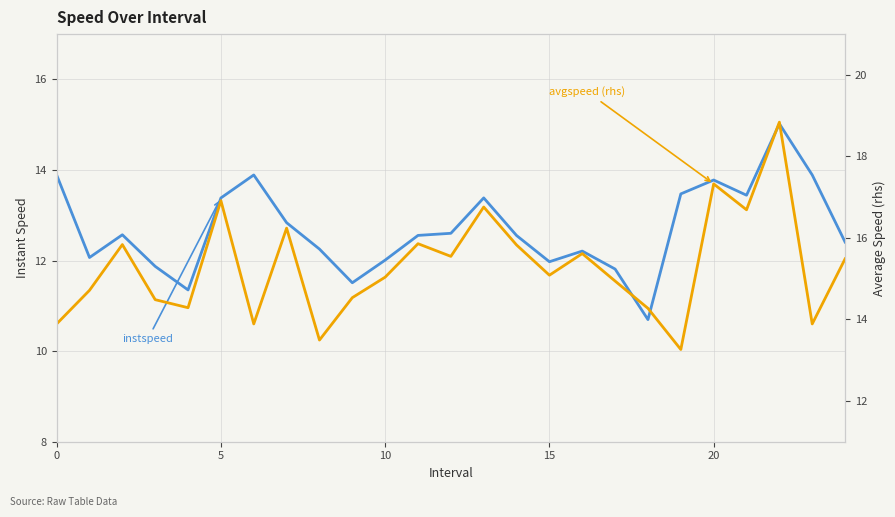

Reading right to left, list all the values displayed in this chart.

instspeed: 12.4	13.9	15.0	13.4	13.8	13.5	10.7	11.8	12.2	12.0	12.6	13.4	12.6	12.6	12.0	11.5	12.3	12.8	13.9	13.4	11.4	11.9	12.6	12.1	13.9
avgspeed (rhs): 15.5	13.9	18.8	16.7	17.3	13.3	14.3	14.9	15.6	15.1	15.8	16.8	15.5	15.9	15.0	14.5	13.5	16.2	13.9	16.9	14.3	14.5	15.8	14.7	13.9